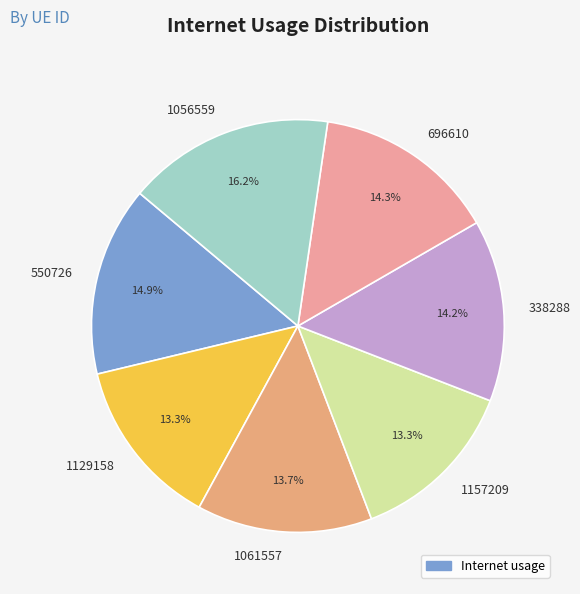

Is the sum of 1157209 and 338288 greater than half?

No